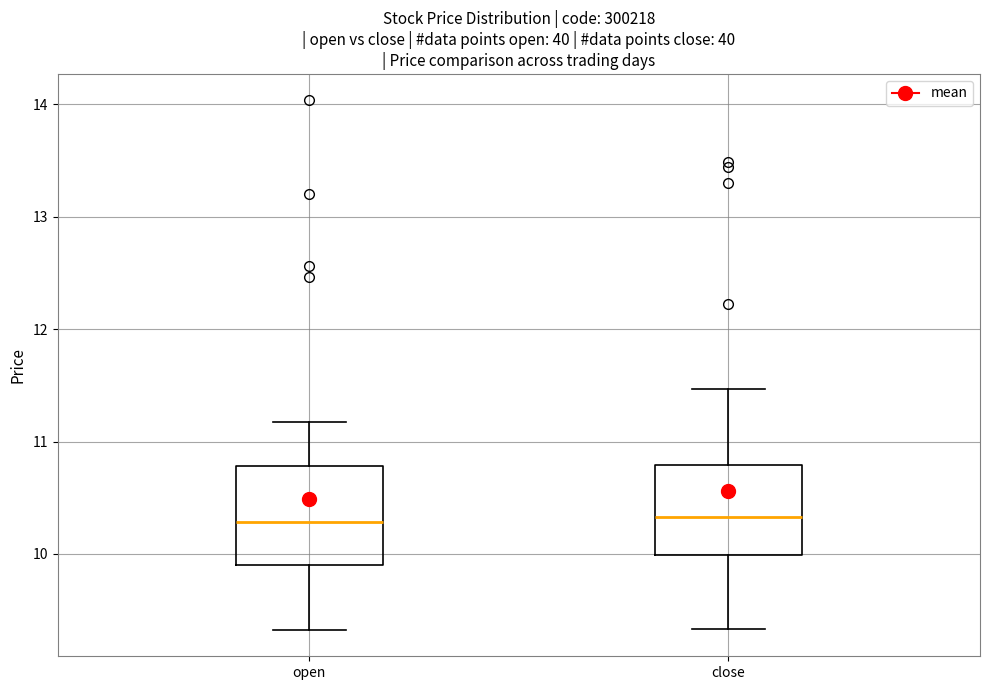

Reading left to right, read every box against the y-axis: the position of its median line, the range the box covers, and the ends of its whiskers. The values are not printed on the chart, so give them approximately, as read against the axis.

open: median 10.3, box 9.9 to 10.8, whiskers 9.3 to 11.2
close: median 10.3, box 10.0 to 10.8, whiskers 9.3 to 11.5